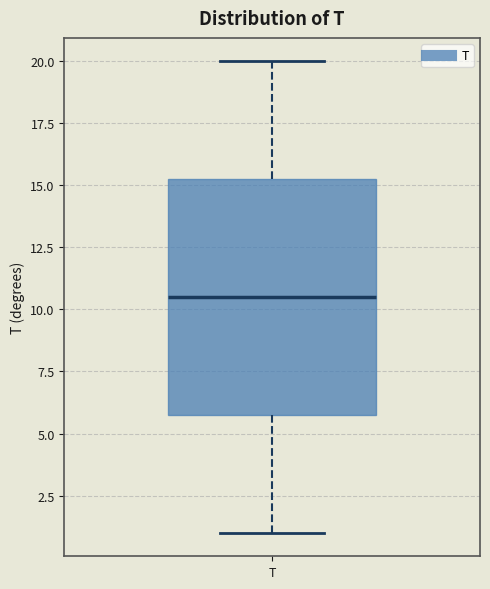

Where is the upper edge of the box for T on the y-axis? The values are not printed on the chart, so give them approximately, as read against the axis.

15.5